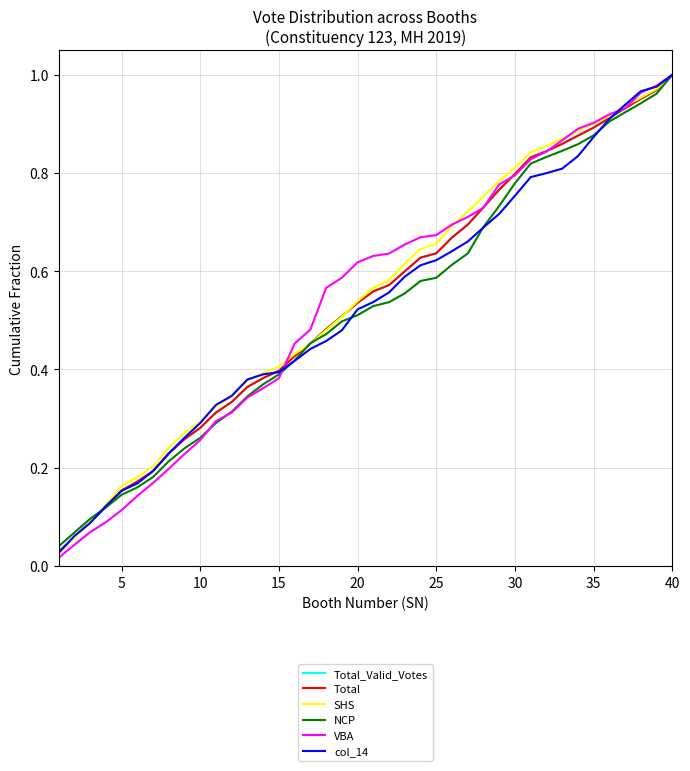

Which series has the widest spread of values?

VBA